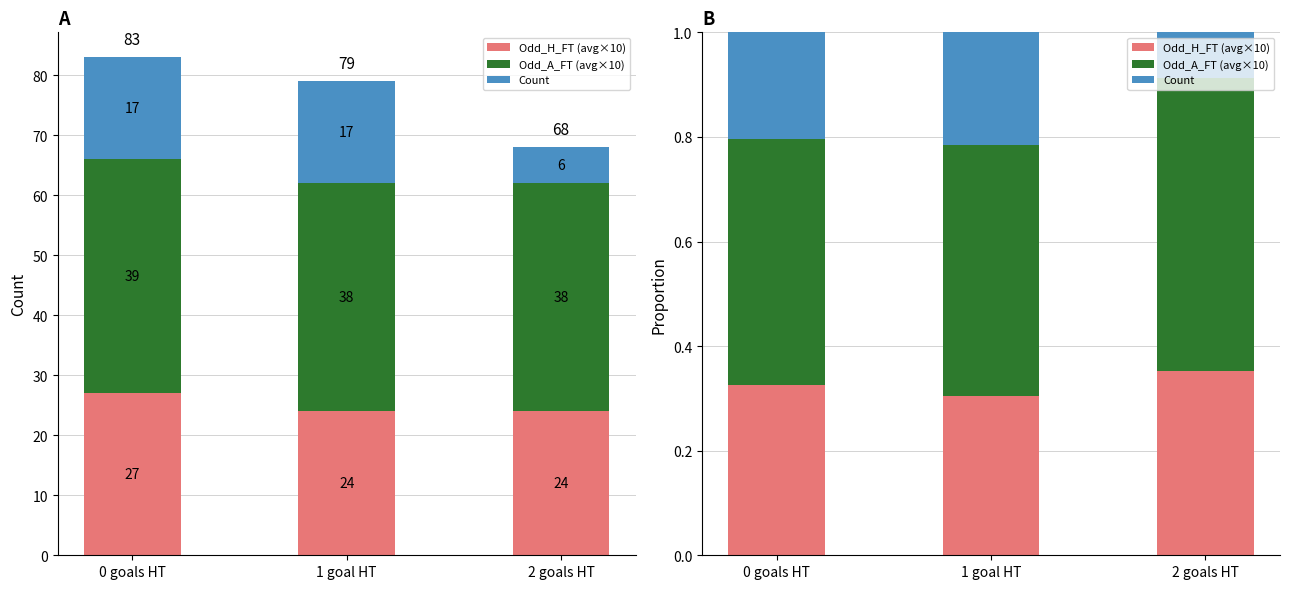

The value of Odd_A_FT (avg×10) at 0 goals HT is 0.5. True or false?

True